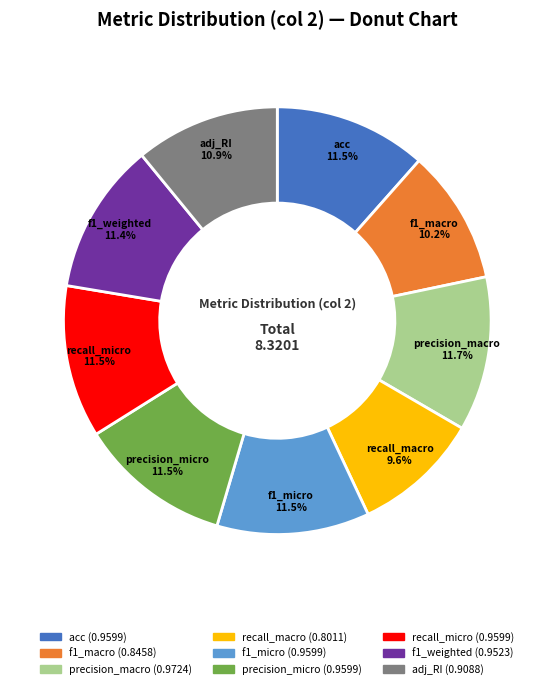

Is there a majority slice in this chart?

No